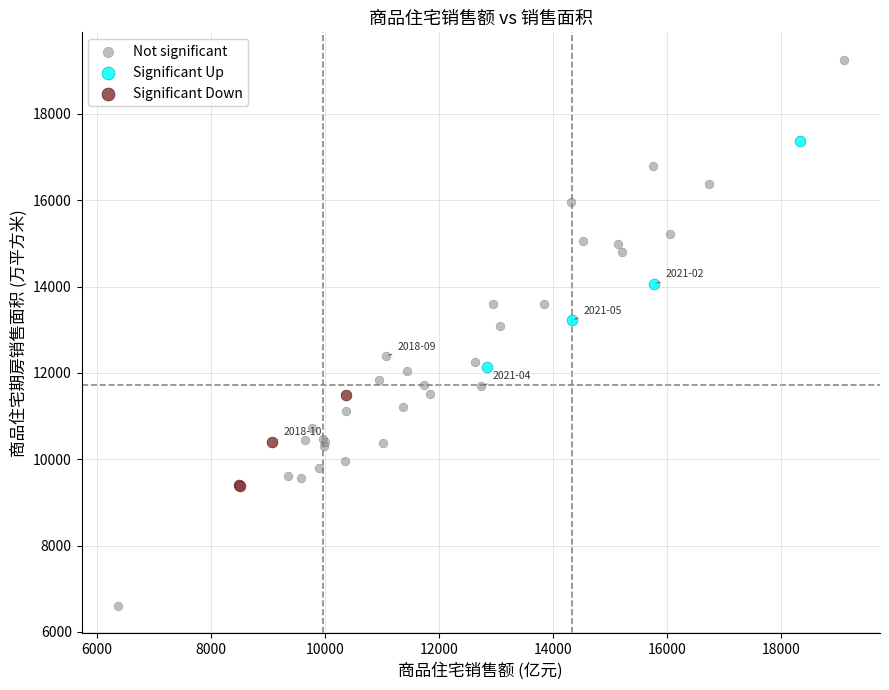

Which series reaches the maximum Y coordinate?

Not significant